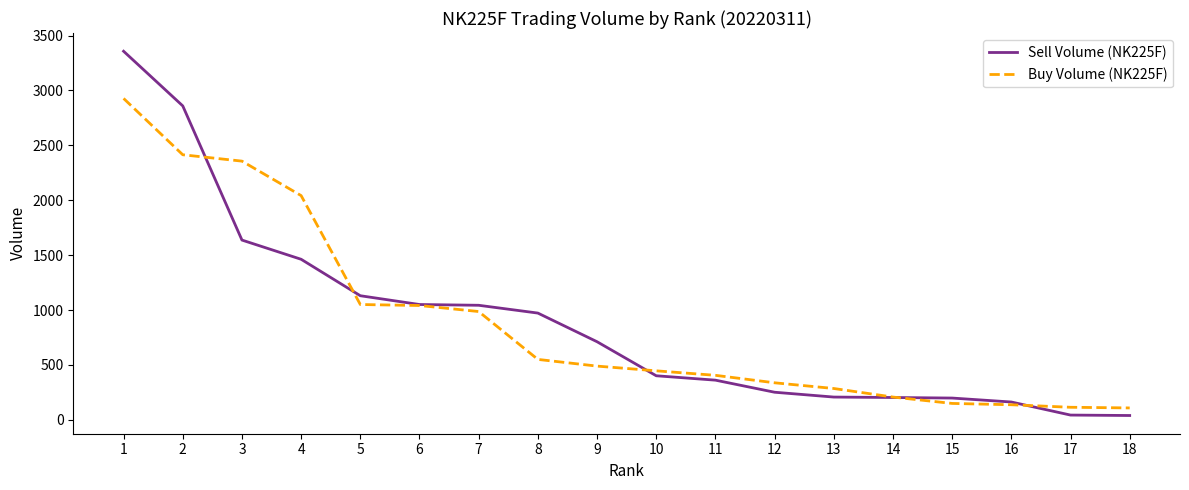

What is the maximum value shown in the chart?

3357